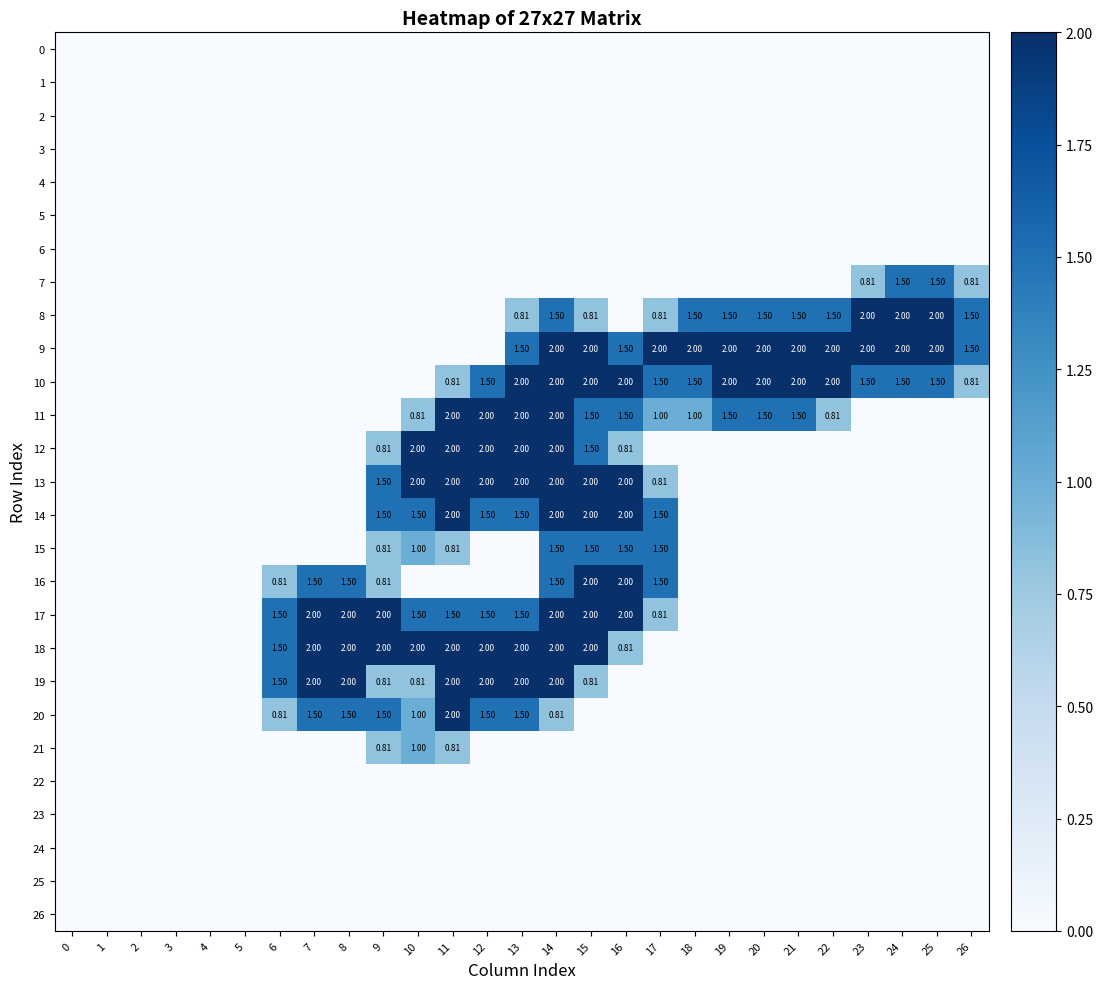

At which label is 12 closest to 1?

9